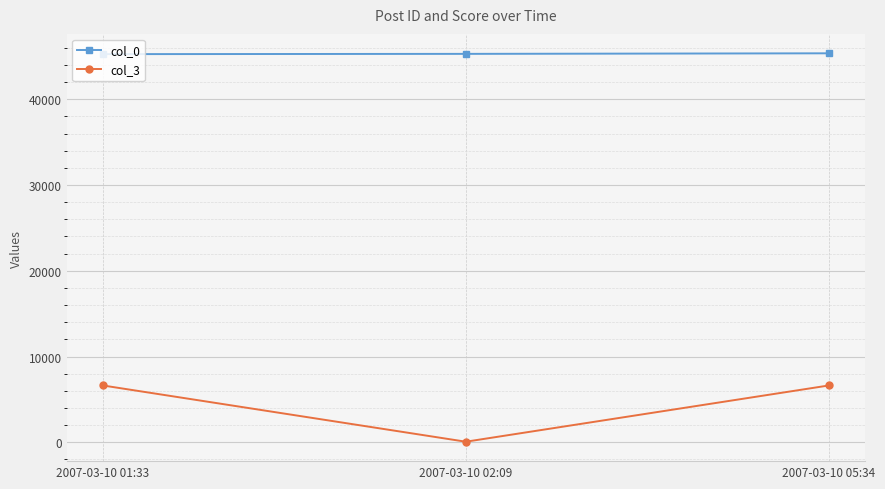

The value of col_0 at 2007-03-10 05:34 is 45354. True or false?

True